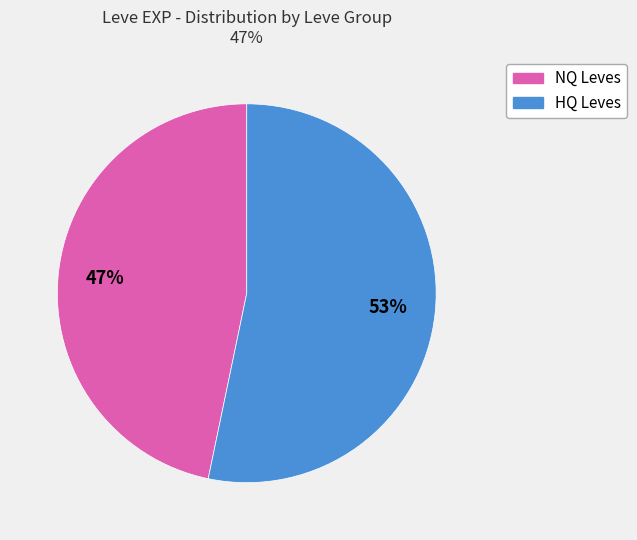

Count the number of slices in the pie.

2